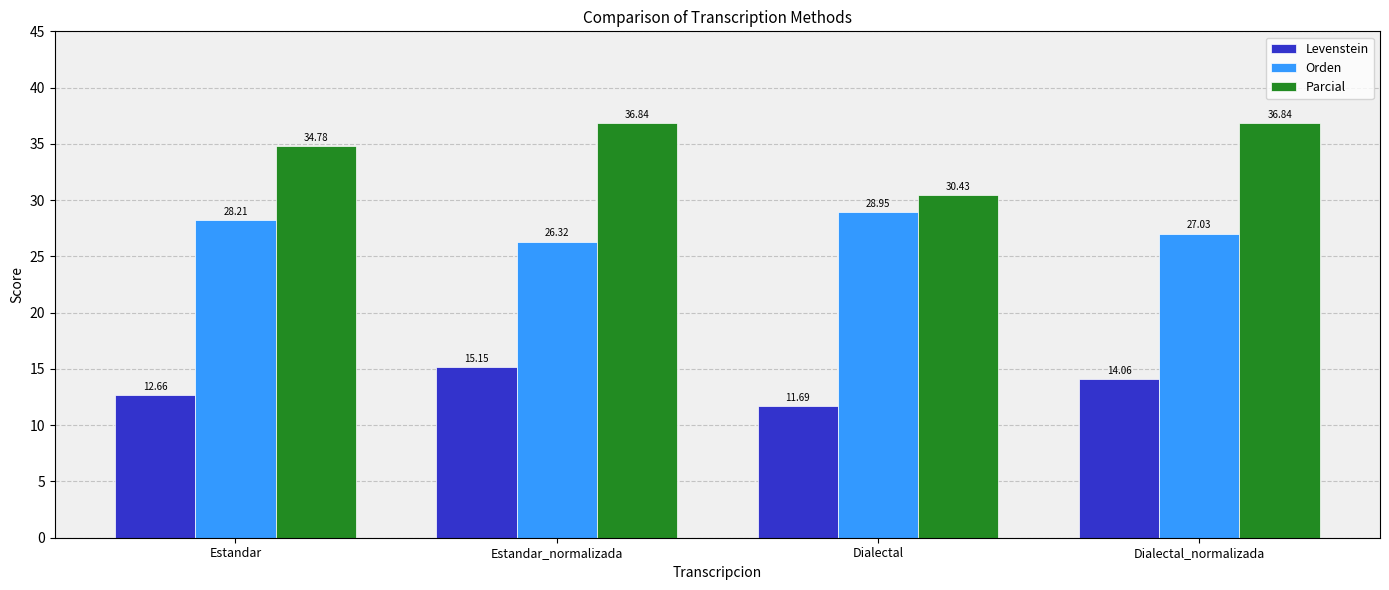

What position from the right is Estandar_normalizada?

3